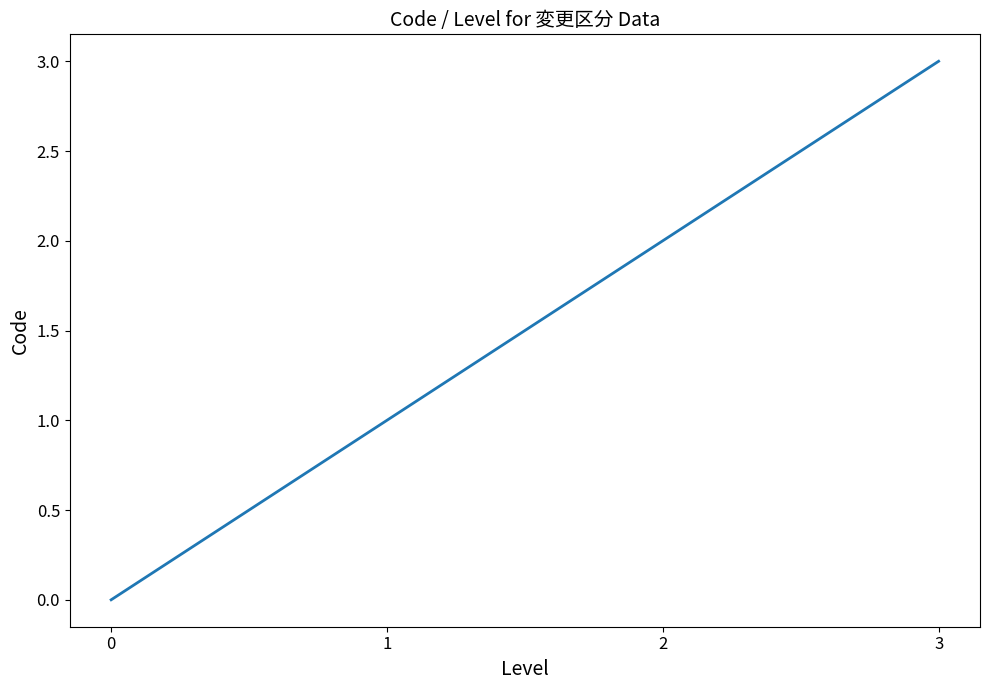

Count the number of categories in the chart.

4